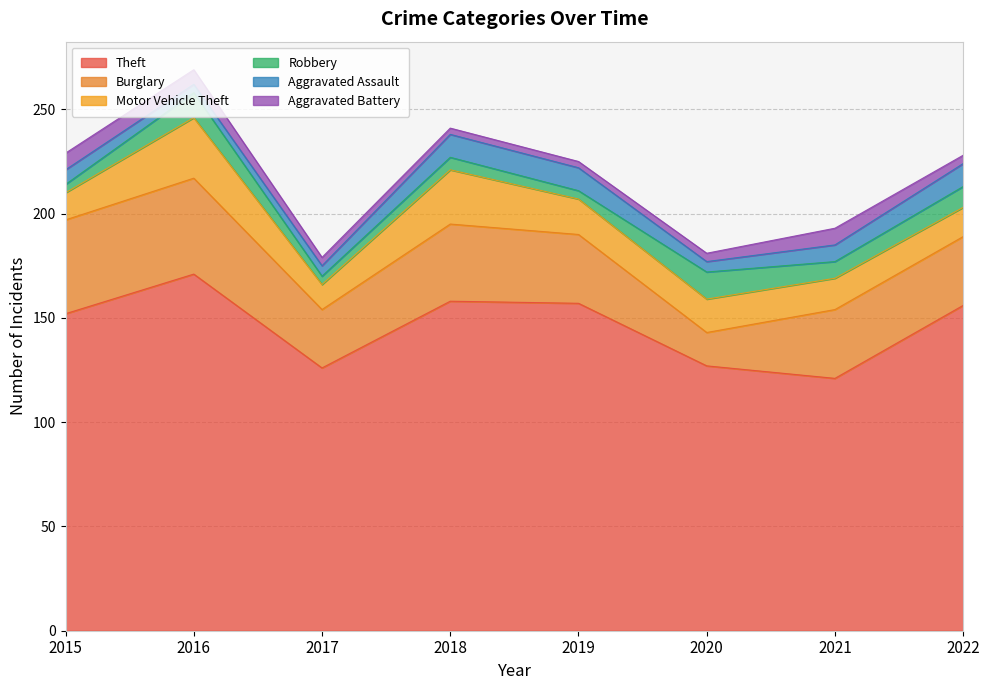

What is the difference between the maximum and minimum values in the Burglary series?

30